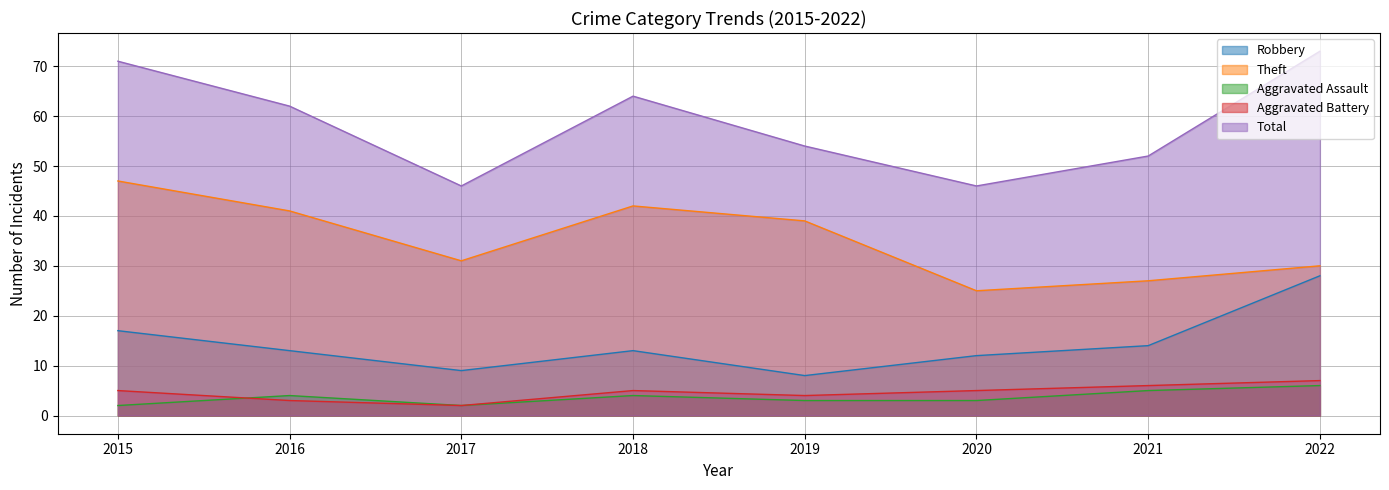

Rank the categories by Aggravated Battery value from lowest to highest.

2017, 2016, 2019, 2015, 2018, 2020, 2021, 2022